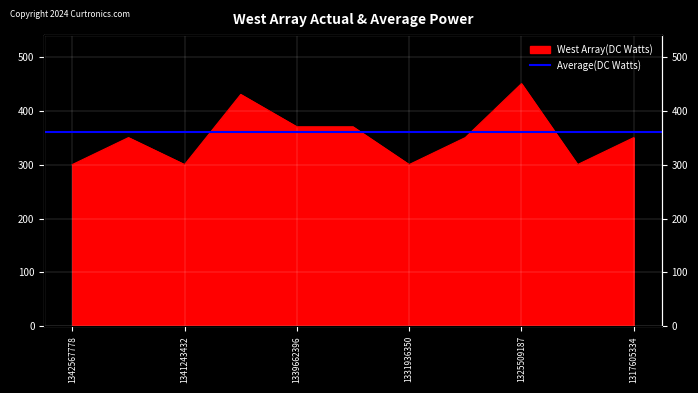

What is the difference between the maximum and minimum values?

150